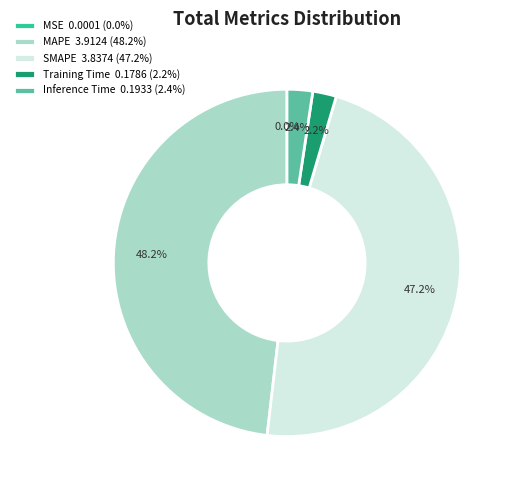

Is SMAPE the majority of the pie?

No